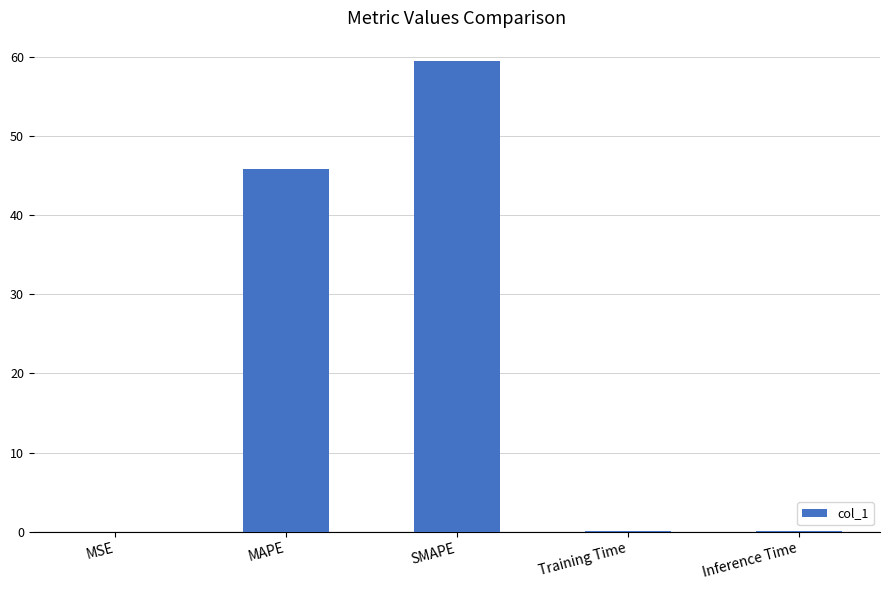

Is it true that the value at Inference Time is 0.1?

True